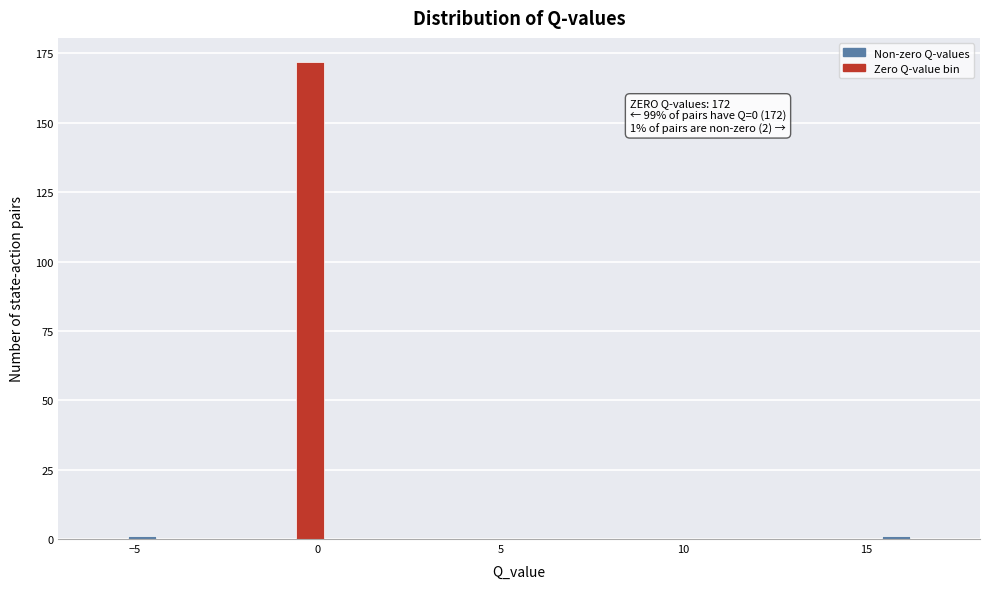

Read against the x-axis, roughly where is the centre of the tallest bar?

0.0